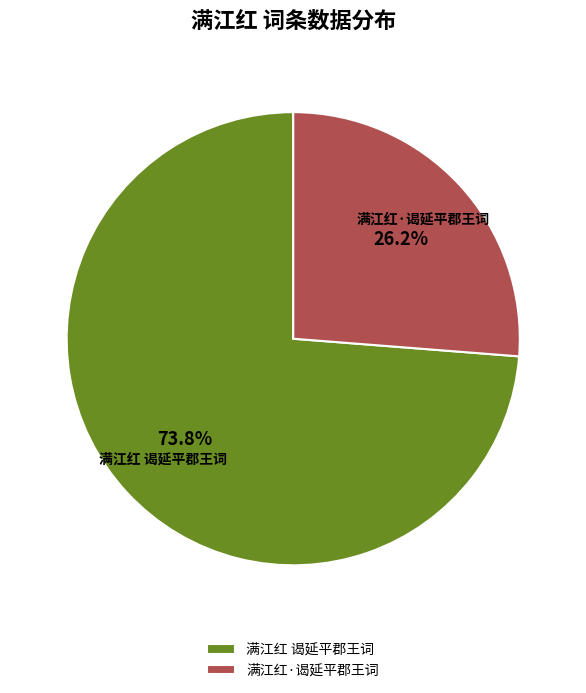

Rank the categories by value from lowest to highest.

满江红·谒延平郡王词, 满江红 谒延平郡王词